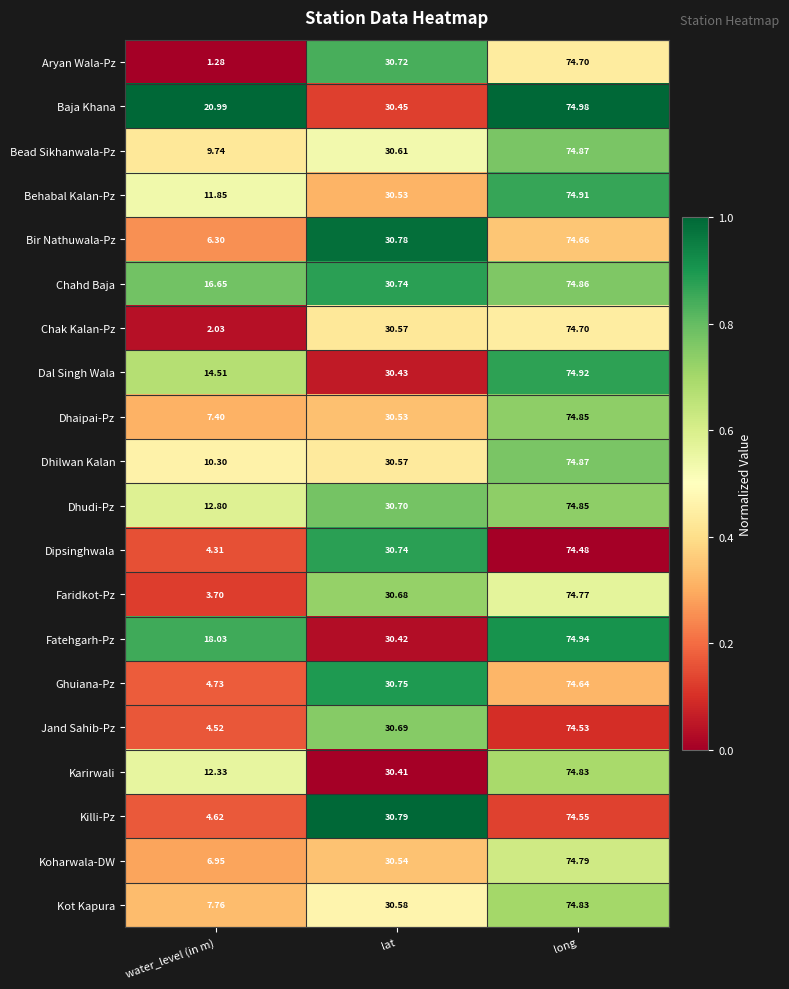

What is the difference between the highest and lowest values at lat?

0.4